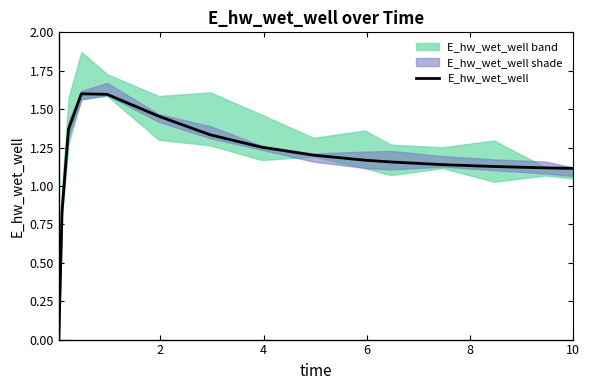

Reading left to right, transcribe all the data shown in this chart.

0.0	0.8	1.4	1.6	1.6	1.5	1.3	1.3	1.2	1.2	1.2	1.1	1.1	1.1	1.1